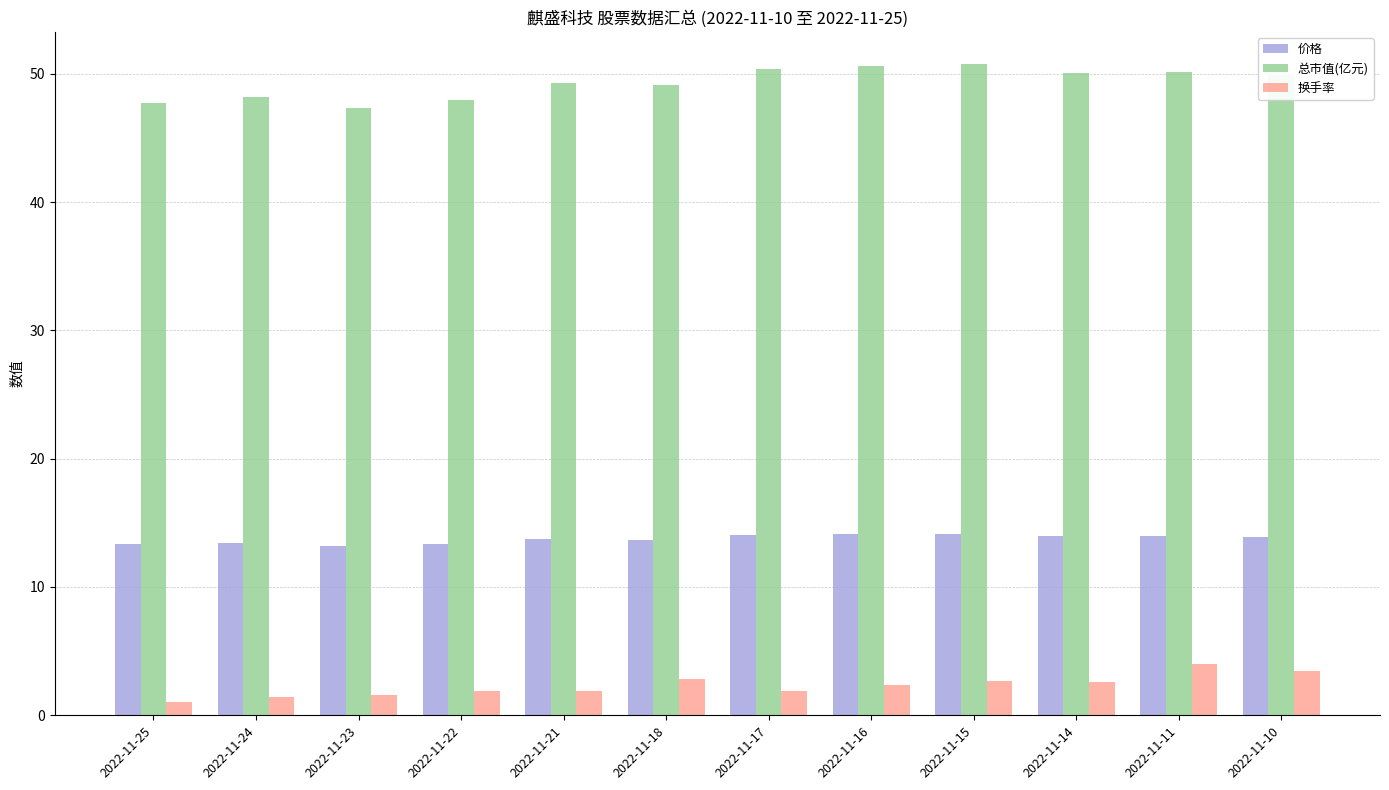

What is the difference between the highest and lowest values at 2022-11-16?

48.2